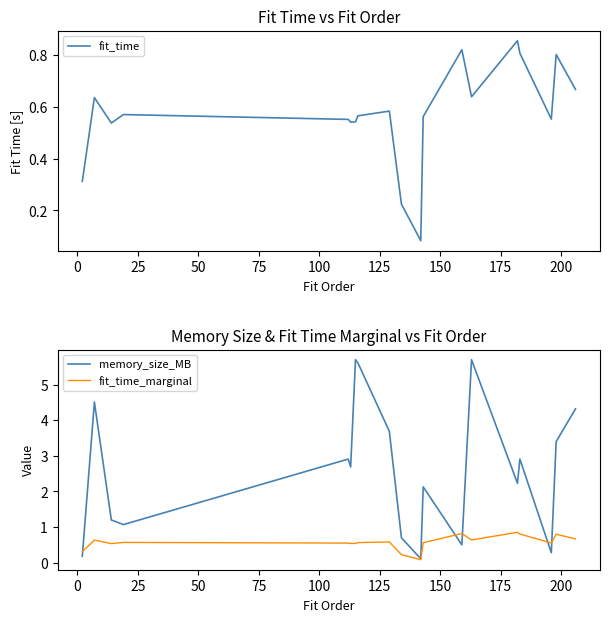

Is this an area chart (filled region under the line)?

No